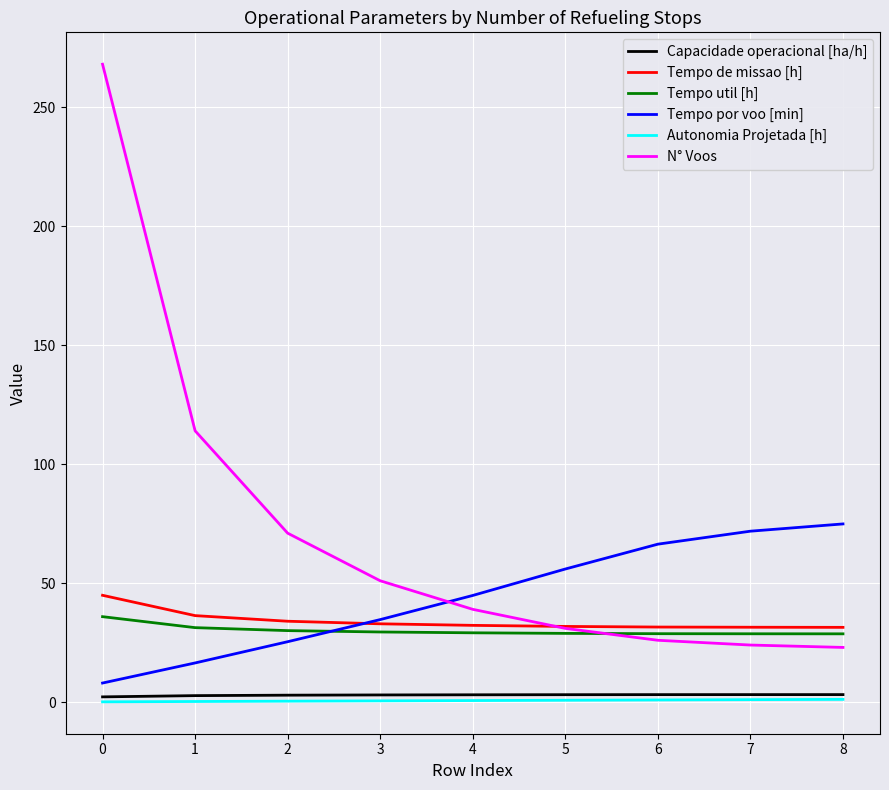

At how many categories does at least one series exceed 180?

1